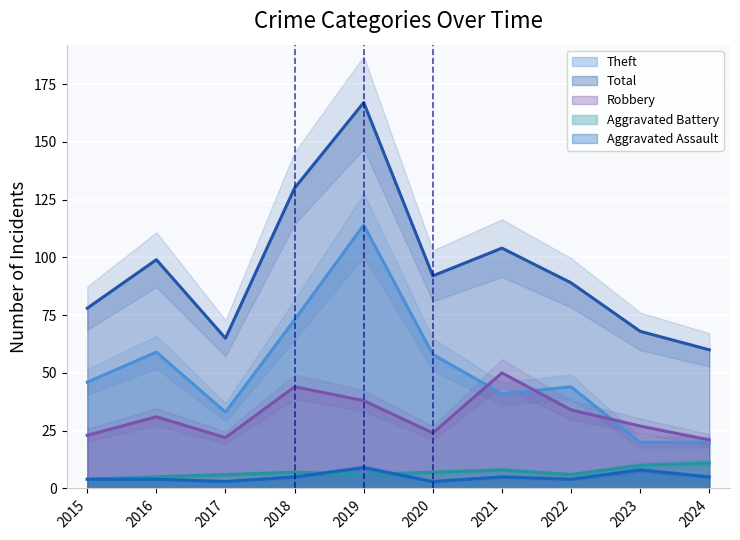

What is the value of the Total point at the 3rd from the left?

65